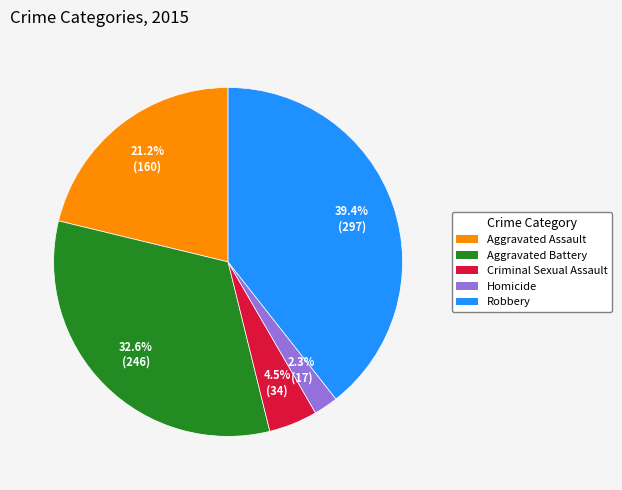

To the nearest percent, what is the combined percentage of Criminal Sexual Assault and Aggravated Battery?

37%